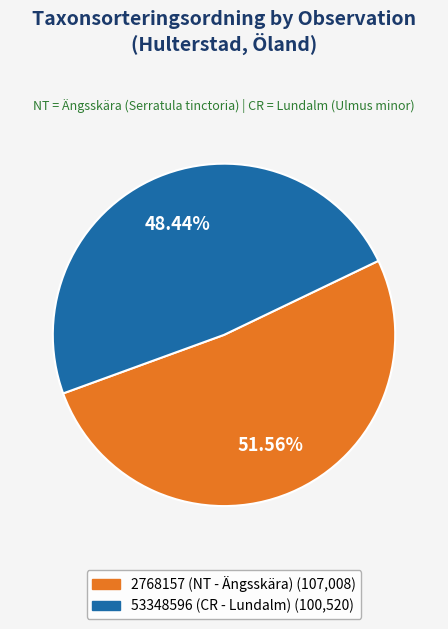

Combined, do 2768157 (NT - Ängsskära) and 53348596 (CR - Lundalm) account for over 50%?

Yes